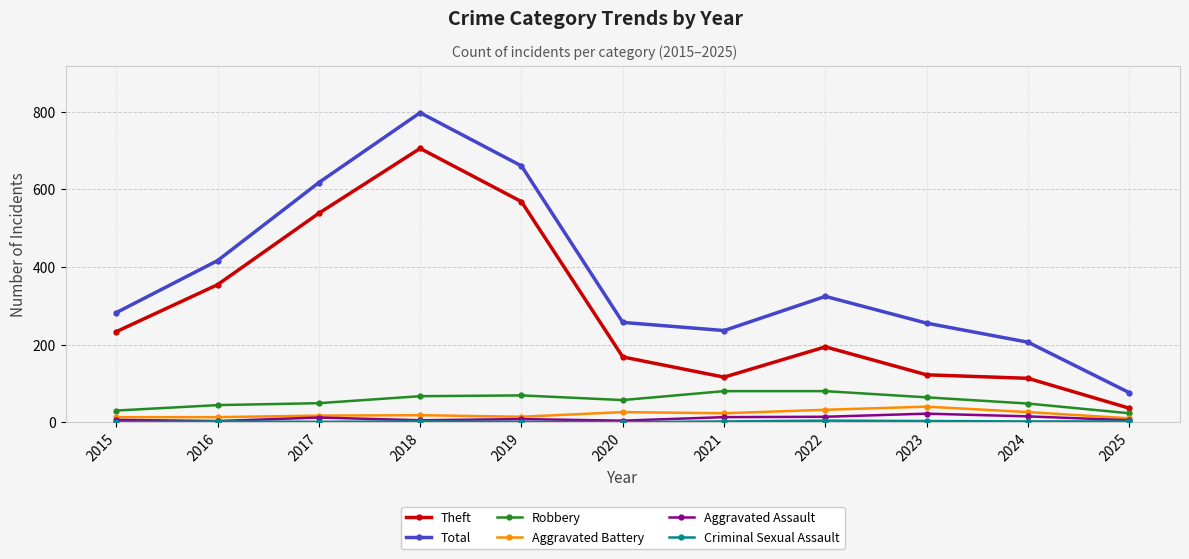

What is the greatest value displayed?

797